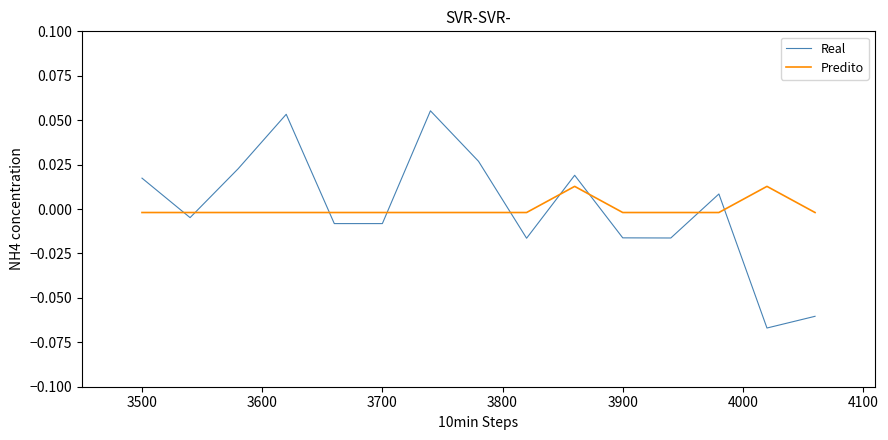

How many lines are shown in the chart?

2